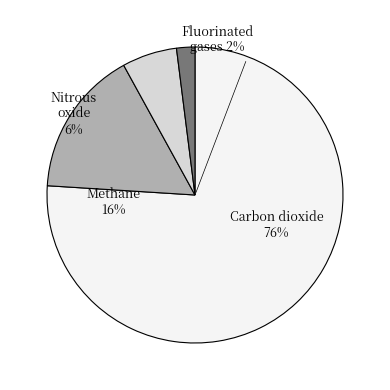

Does 90000 account for over 50% of the chart?

No